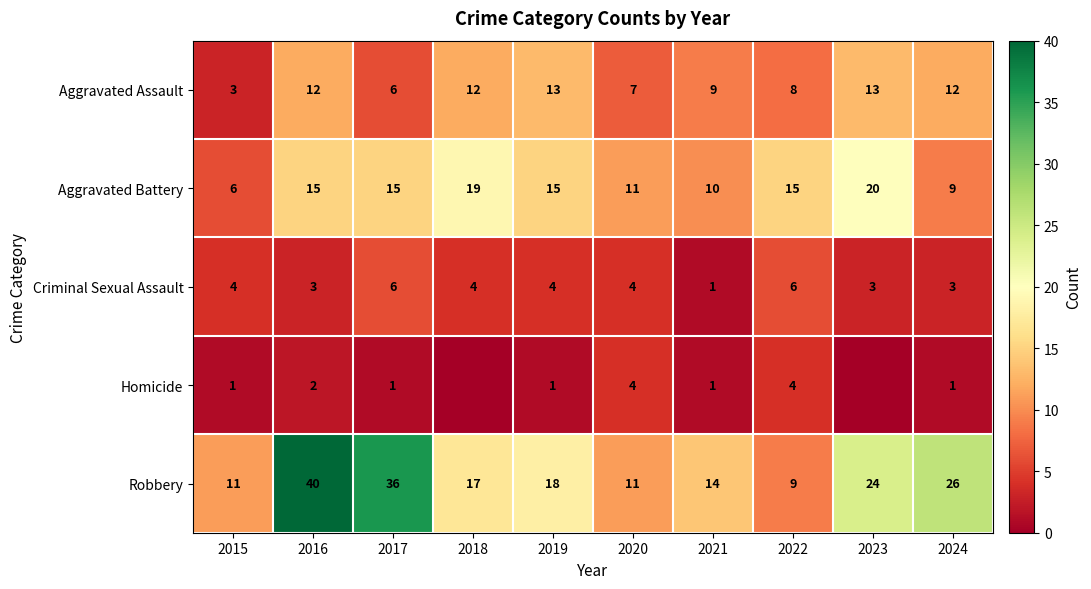

How many Criminal Sexual Assault values are between 3 and 4?

7